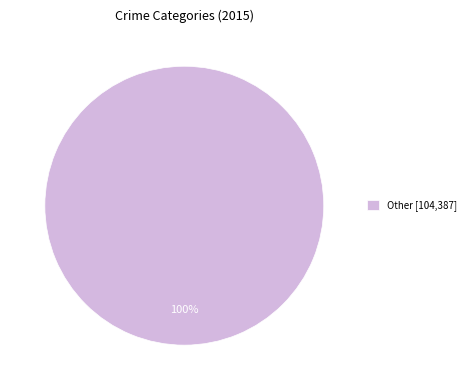

How many slices are in this pie chart?

1